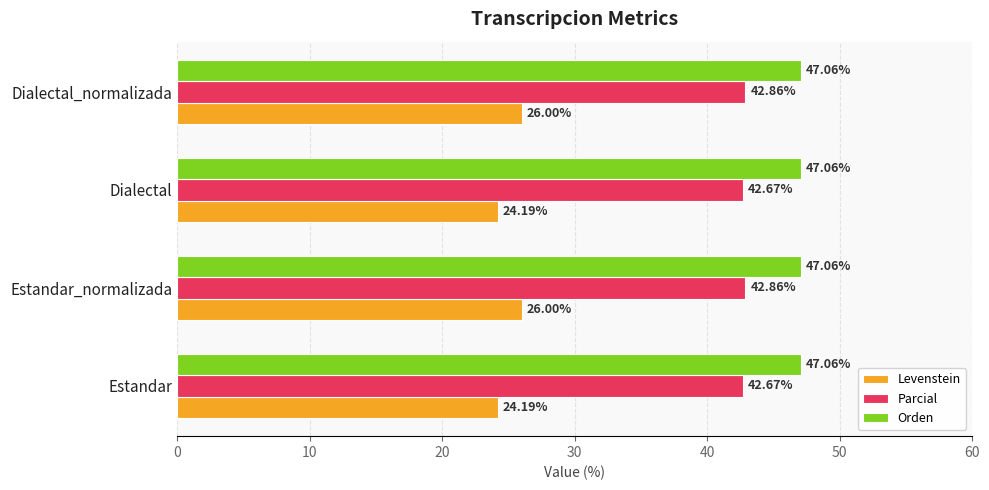

What is the difference between the second highest and second lowest values in the Levenstein series?

1.8